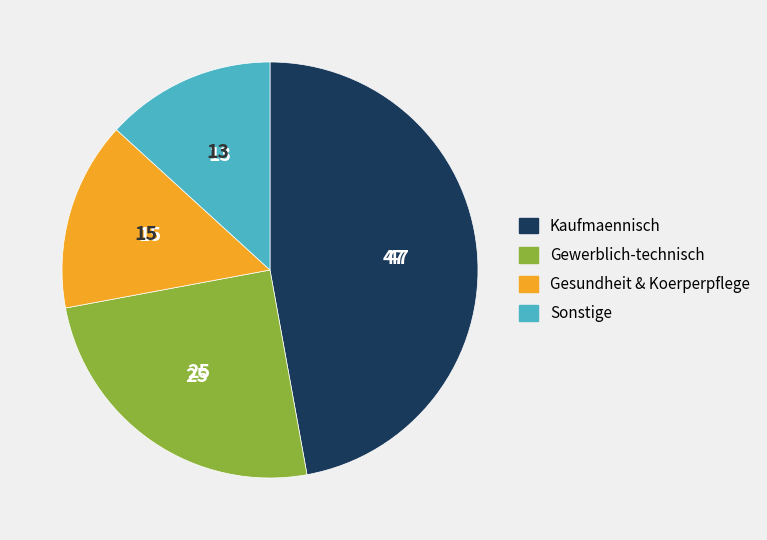

Is the sum of Gewerblich-technisch and Gesundheit & Koerperpflege greater than half?

No